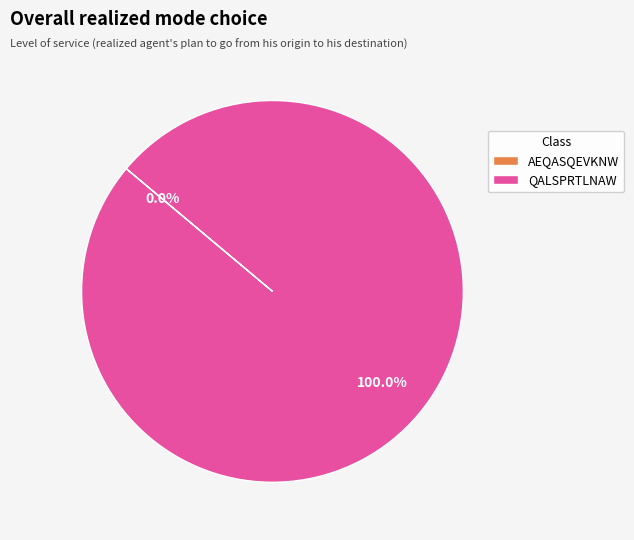

What percentage is NOT represented by AEQASQEVKNW?

100.0%